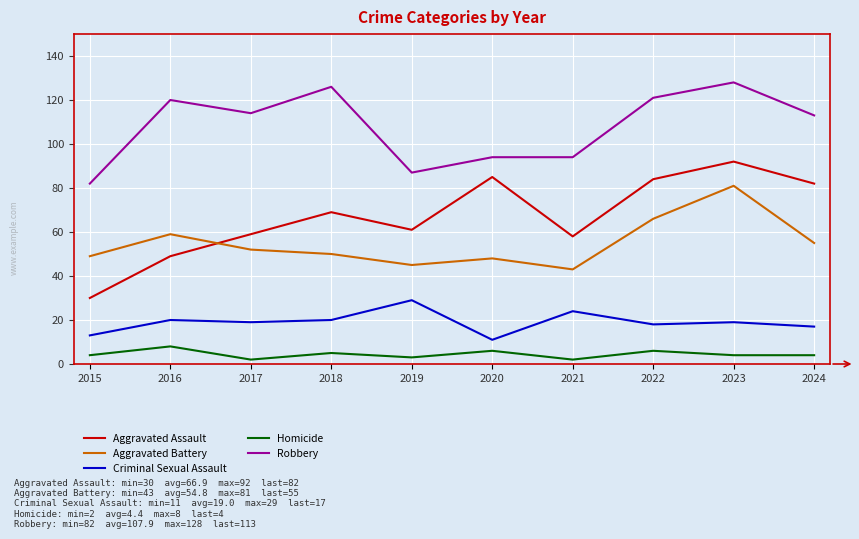

At which category is the sum across all series the highest?

2023